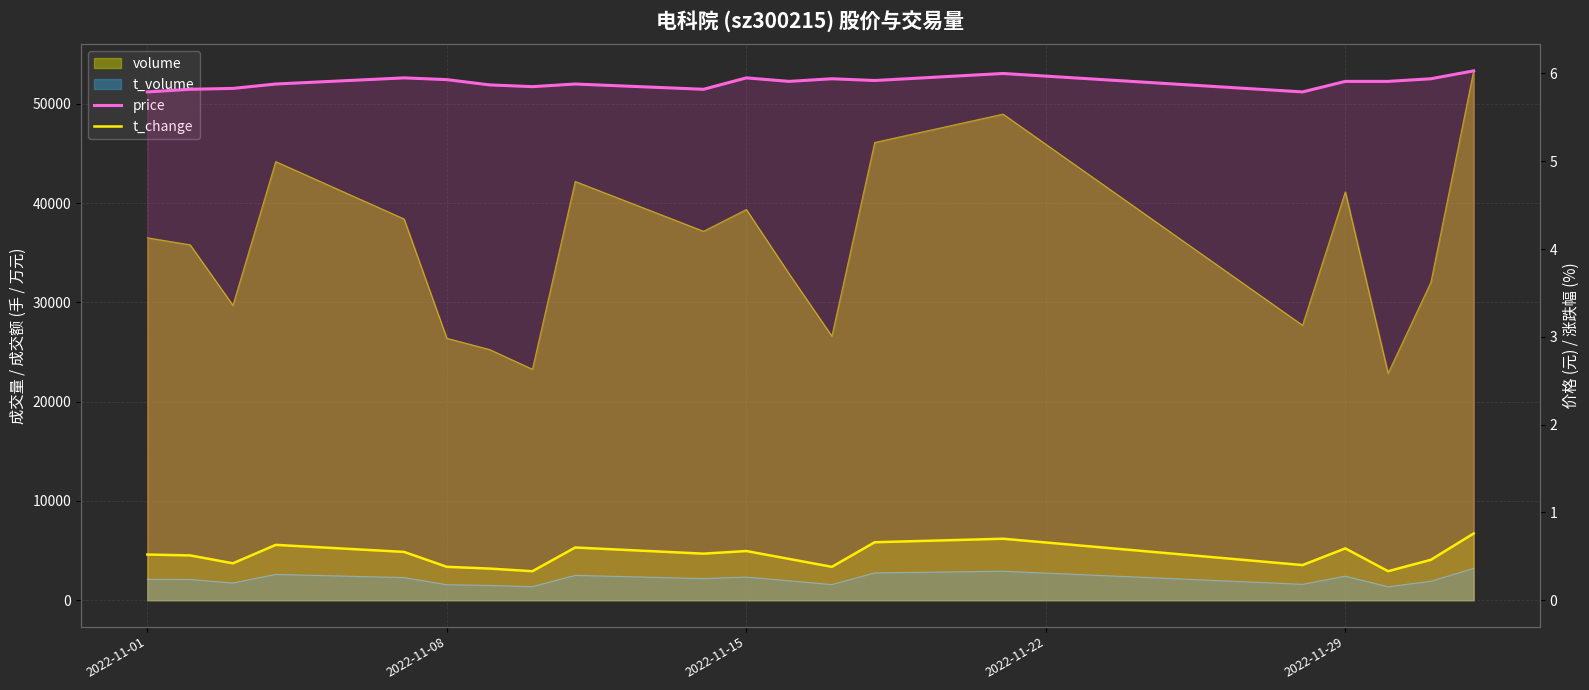

True or false: price and t_change intersect in this chart.

False